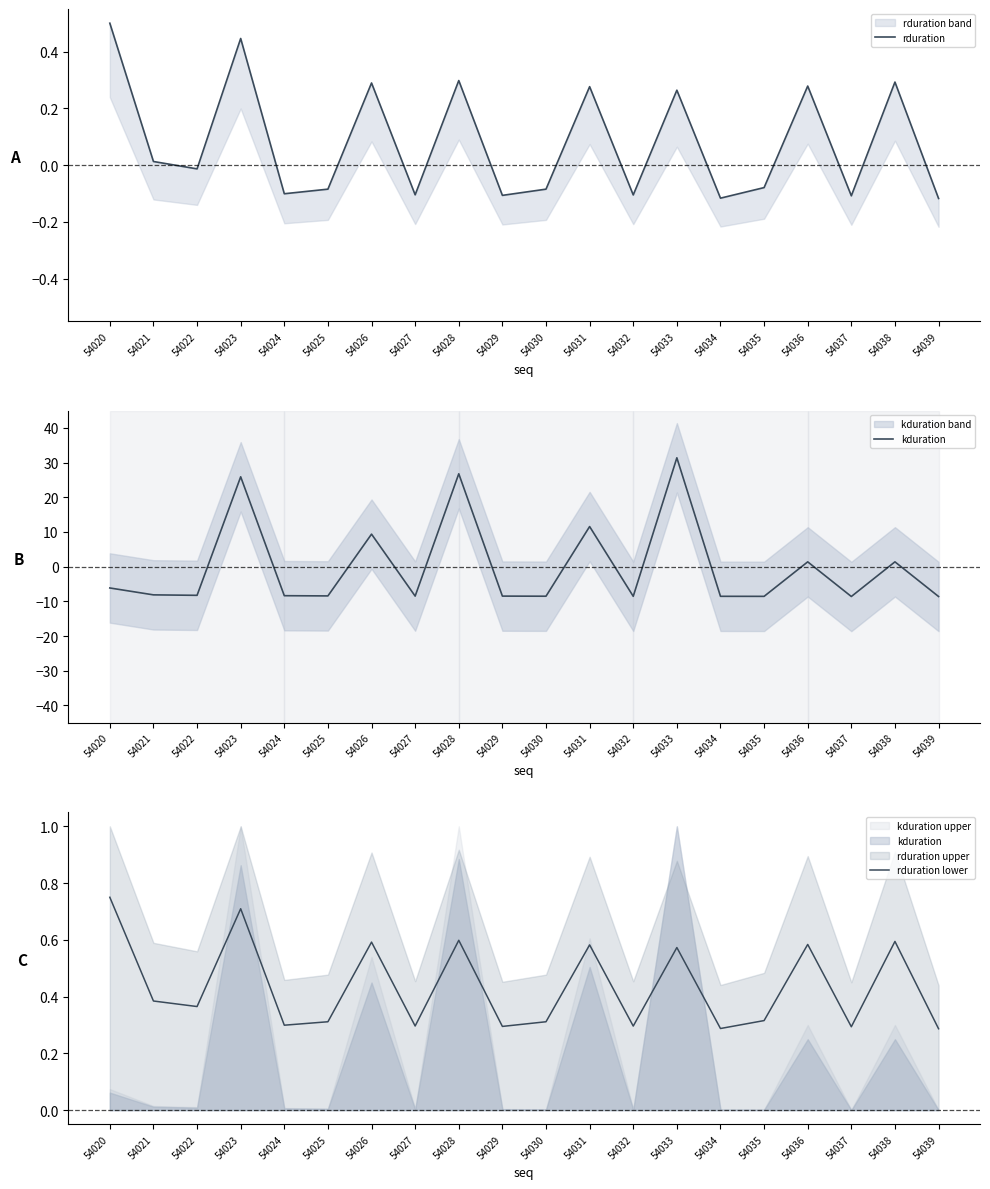

True or false: kduration and rduration cross at least once.

True